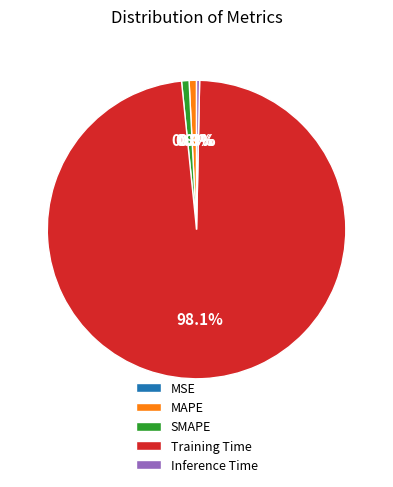

True or false: SMAPE accounts for 14% of the total.

False